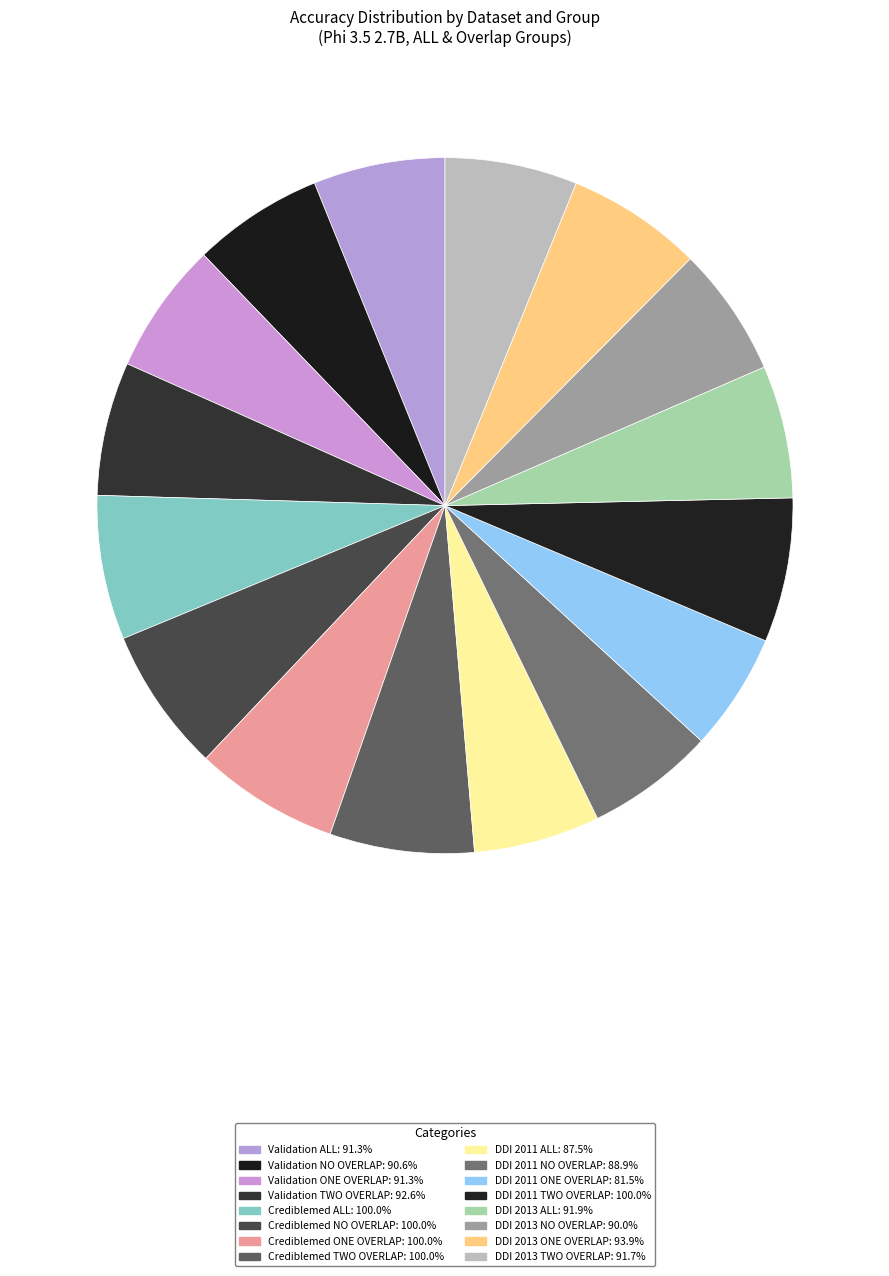

Does any single category account for the majority?

No